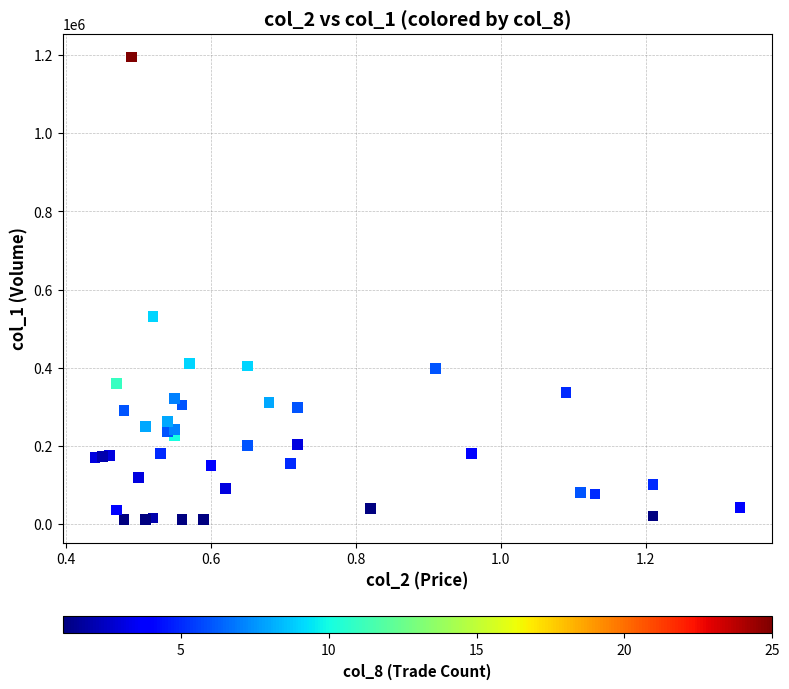

What is the range of Y values (max minus min)?

1186000